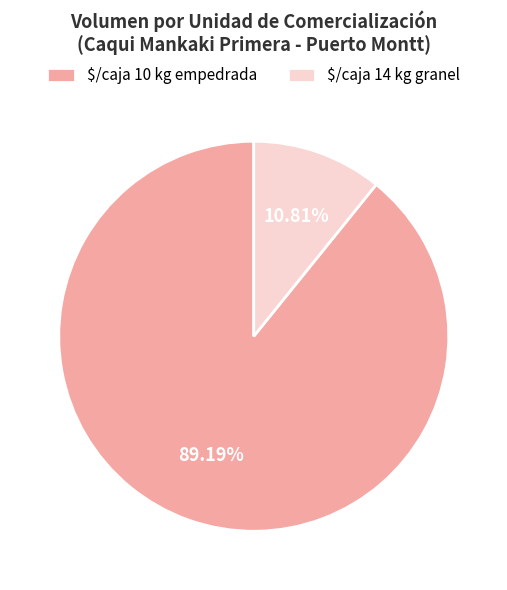

Which slice represents more than half of the pie?

$/caja 10 kg empedrada